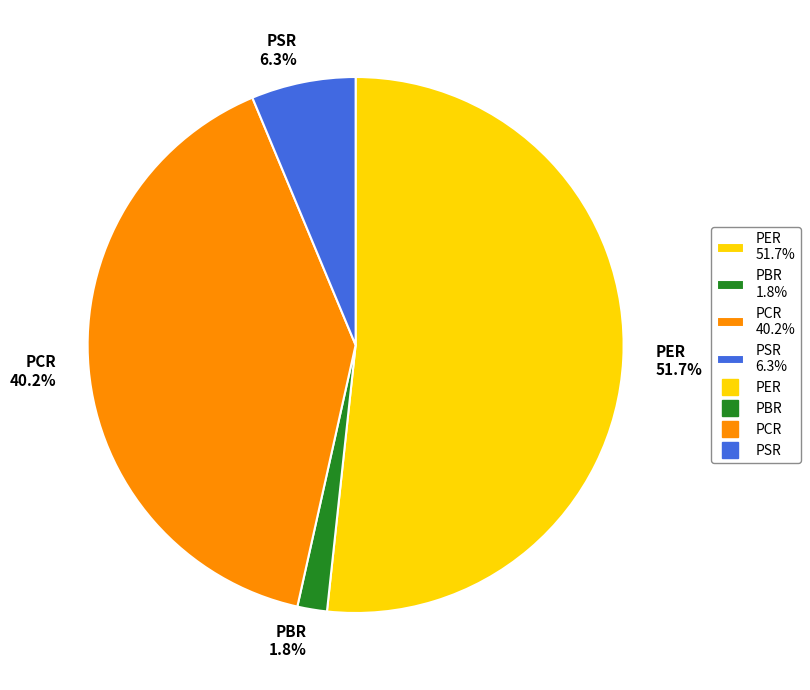

How many slices are in this pie chart?

4